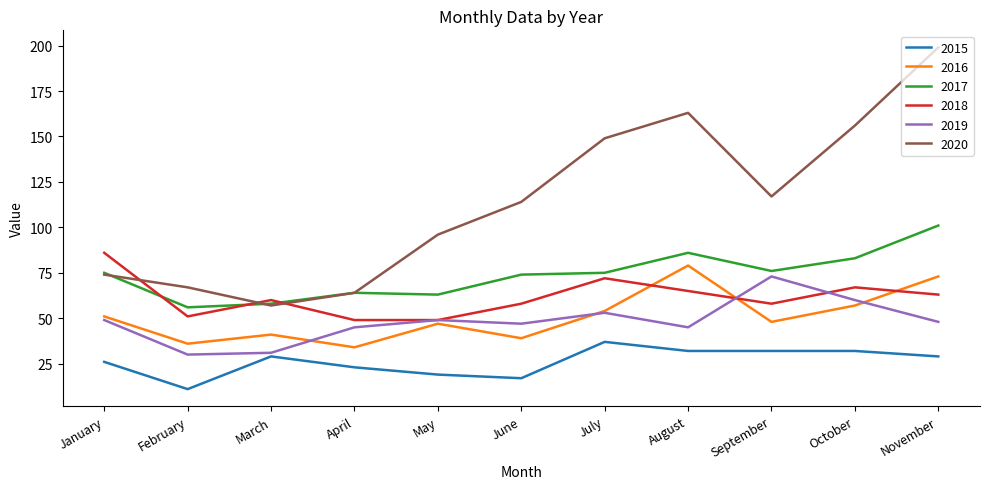

What is the total value across all series at October?

455